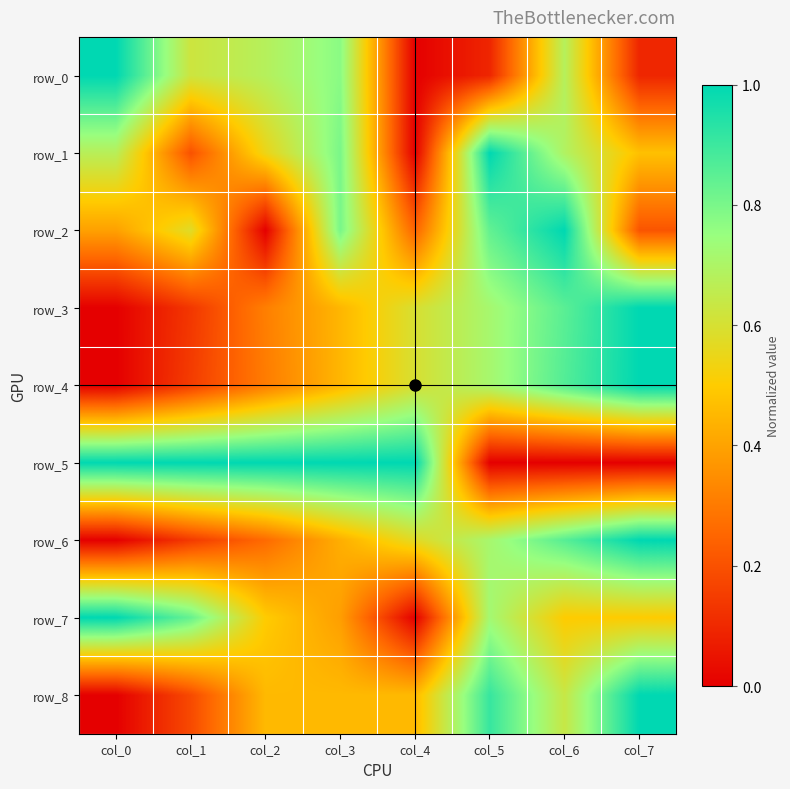

Reading left to right, transcribe all the data shown in this chart.

row_0: col_0=1.0	col_1=0.6	col_2=0.7	col_3=0.8	col_4=0.0	col_5=0.1	col_6=0.7	col_7=0.1
row_1: col_0=0.7	col_1=0.2	col_2=0.5	col_3=0.8	col_4=0.0	col_5=1.0	col_6=0.7	col_7=0.5
row_2: col_0=0.4	col_1=0.6	col_2=0.0	col_3=0.8	col_4=0.2	col_5=0.8	col_6=1.0	col_7=0.2
row_3: col_0=0.0	col_1=0.1	col_2=0.3	col_3=0.4	col_4=0.6	col_5=0.7	col_6=0.9	col_7=1.0
row_4: col_0=0.0	col_1=0.1	col_2=0.3	col_3=0.4	col_4=0.6	col_5=0.7	col_6=0.9	col_7=1.0
row_5: col_0=1.0	col_1=1.0	col_2=1.0	col_3=1.0	col_4=1.0	col_5=0.0	col_6=0.0	col_7=0.0
row_6: col_0=0.0	col_1=0.1	col_2=0.3	col_3=0.4	col_4=0.6	col_5=0.7	col_6=0.9	col_7=1.0
row_7: col_0=1.0	col_1=0.8	col_2=0.5	col_3=0.4	col_4=0.0	col_5=0.7	col_6=0.5	col_7=0.5
row_8: col_0=0.0	col_1=0.2	col_2=0.5	col_3=0.5	col_4=0.5	col_5=0.9	col_6=0.6	col_7=1.0